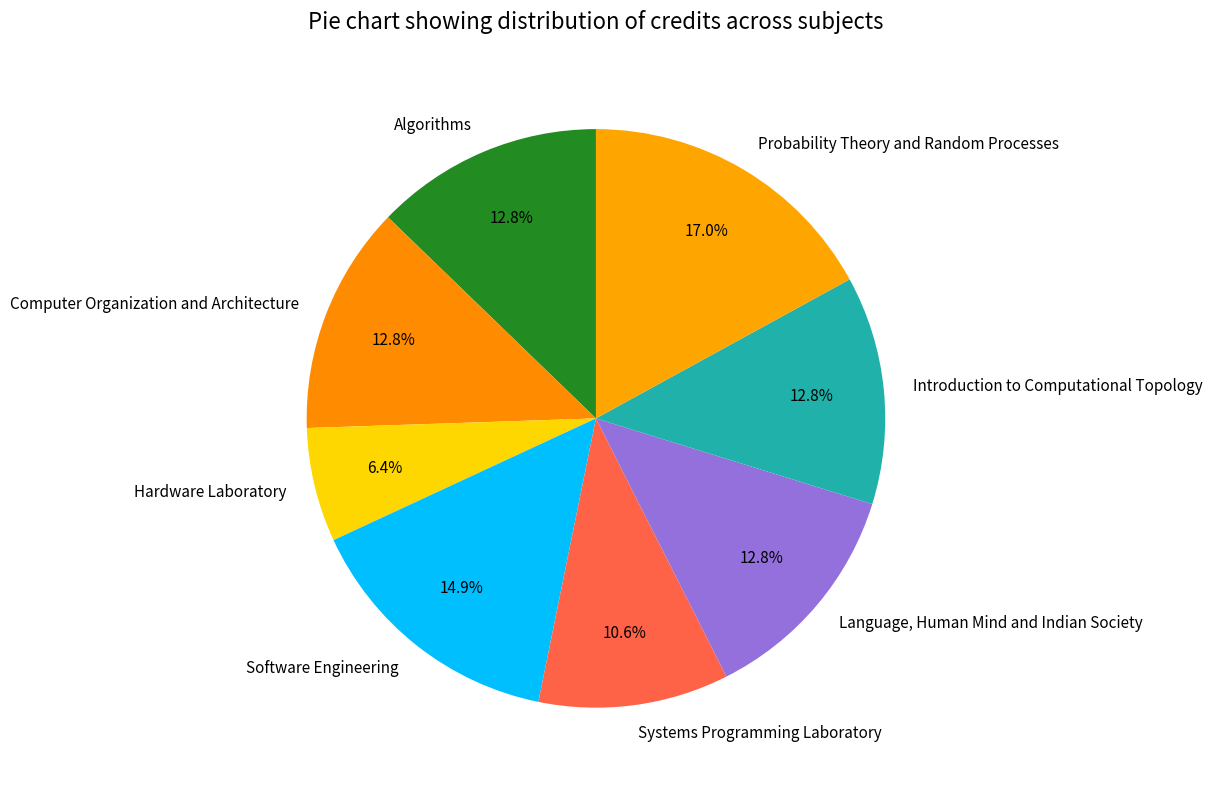

Is it true that Introduction to Computational Topology is 19% of the pie?

False